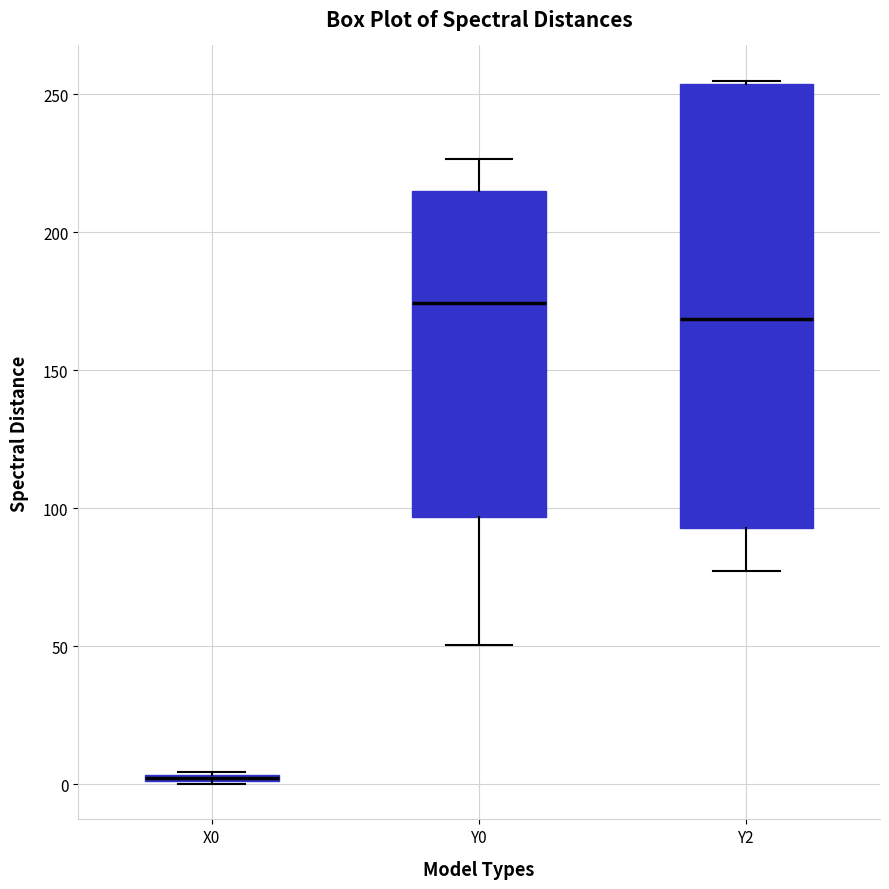

Where is the lower edge of the box for X0 on the y-axis? The values are not printed on the chart, so give them approximately, as read against the axis.

0